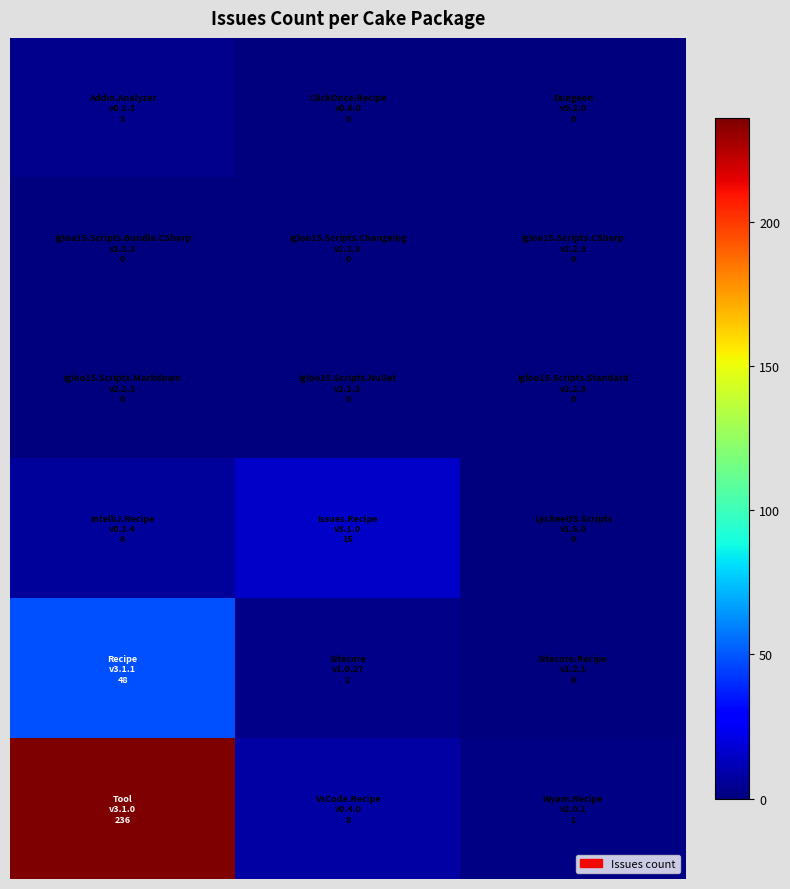

Reading left to right, extract all data points from this chart.

row_0: 0=3	1=0	2=0
row_1: 0=0	1=0	2=0
row_2: 0=0	1=0	2=0
row_3: 0=6	1=15	2=0
row_4: 0=48	1=2	2=0
row_5: 0=236	1=8	2=1